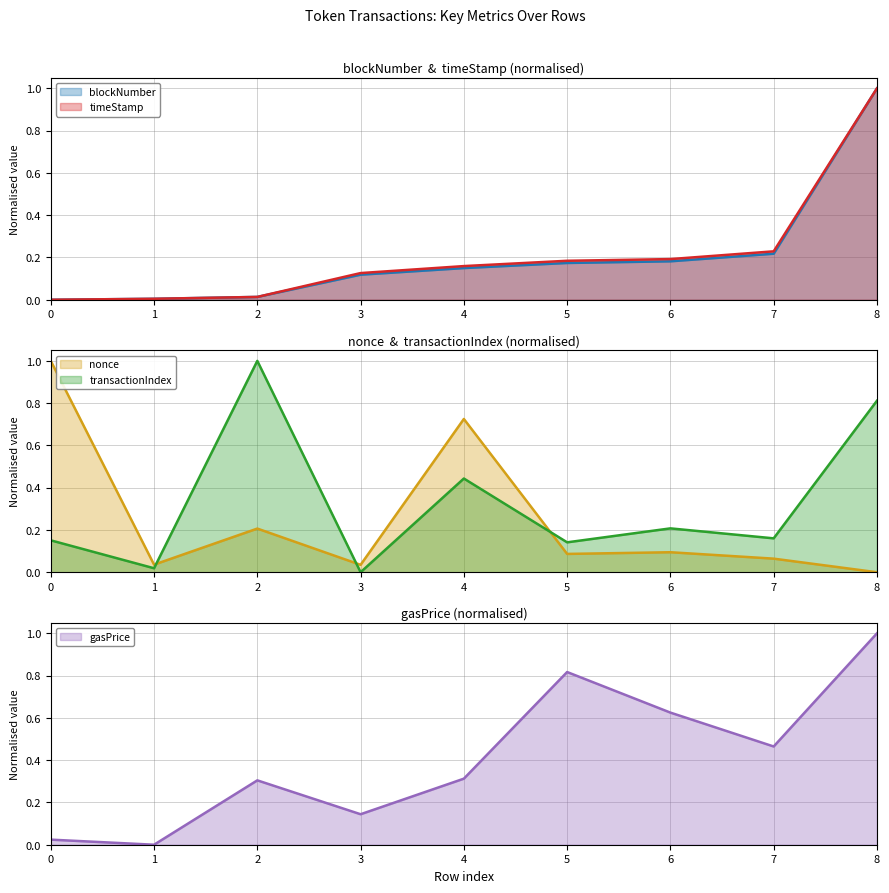

What value does the gasPrice series have at 4?

0.3